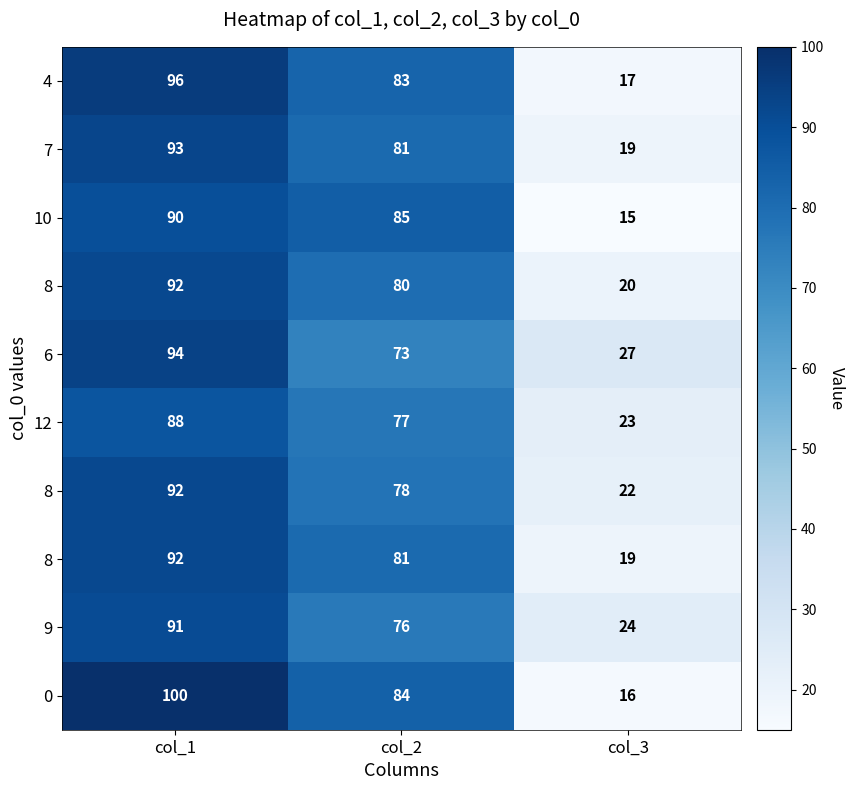

How many series are shown in this chart?

10